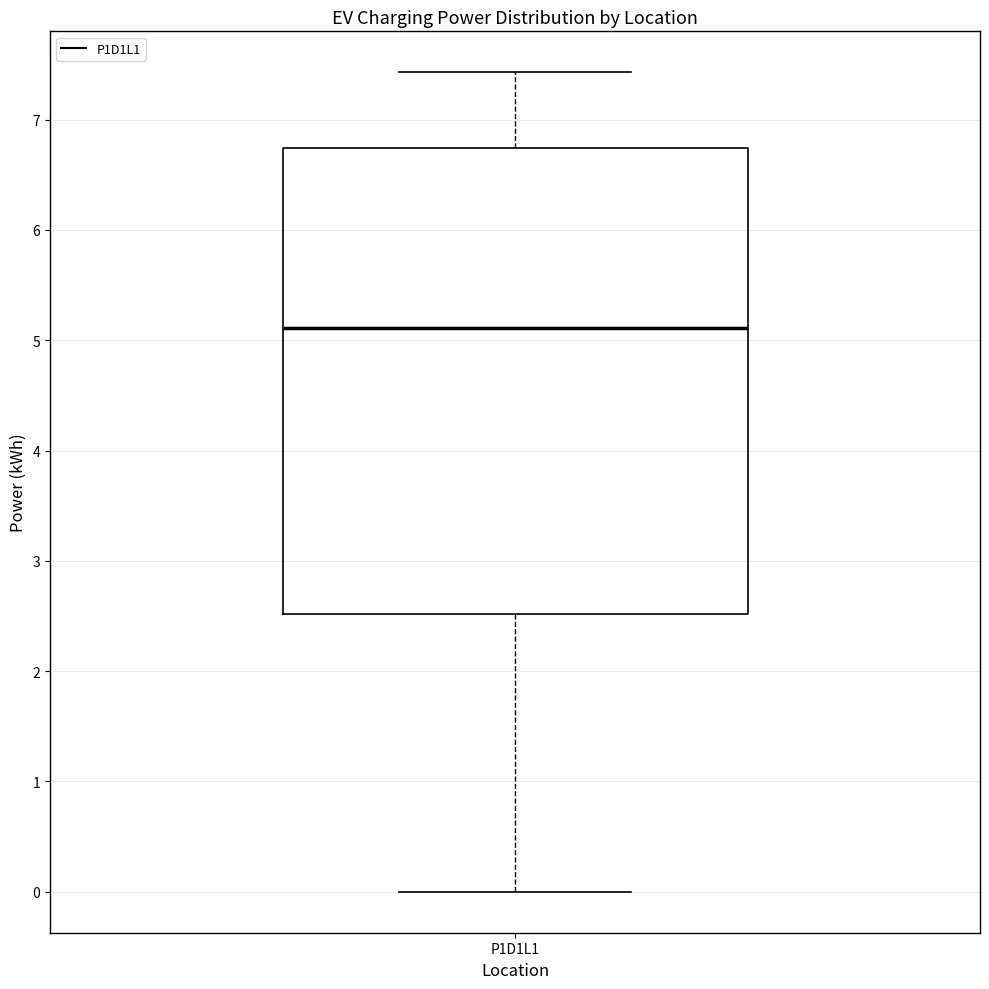

Read this box plot against the y-axis: the position of the median line, the range covered by the box, and the ends of both whiskers. The values are not printed on the chart, so give them approximately, as read against the axis.

median 5.1, box 2.5 to 6.7, whiskers 0.0 to 7.4